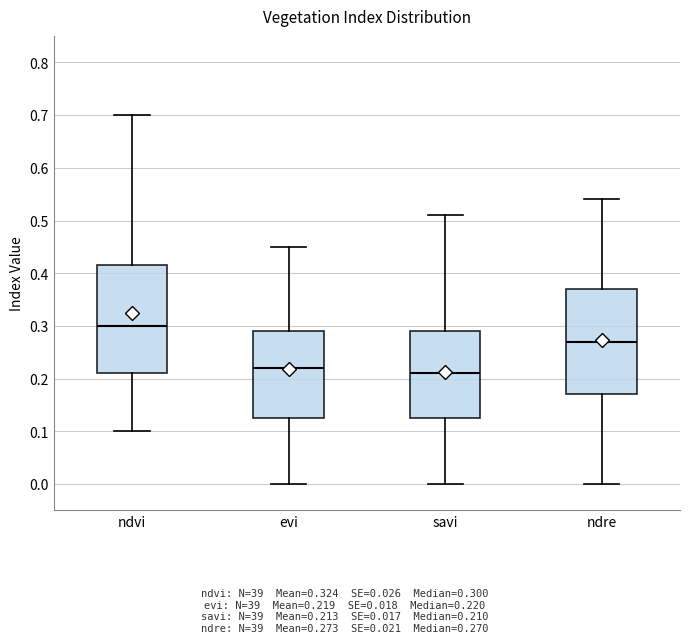

Reading left to right, transcribe this box plot: for each box, give where its median line is, the range the box spans, and where its two whiskers end, as read against the y-axis. The values are not printed on the chart, so give them approximately, as read against the axis.

ndvi: median 0.30, box 0.21 to 0.42, whiskers 0.10 to 0.70
evi: median 0.22, box 0.13 to 0.29, whiskers 0.00 to 0.45
savi: median 0.21, box 0.13 to 0.29, whiskers 0.00 to 0.51
ndre: median 0.27, box 0.17 to 0.37, whiskers 0.00 to 0.54